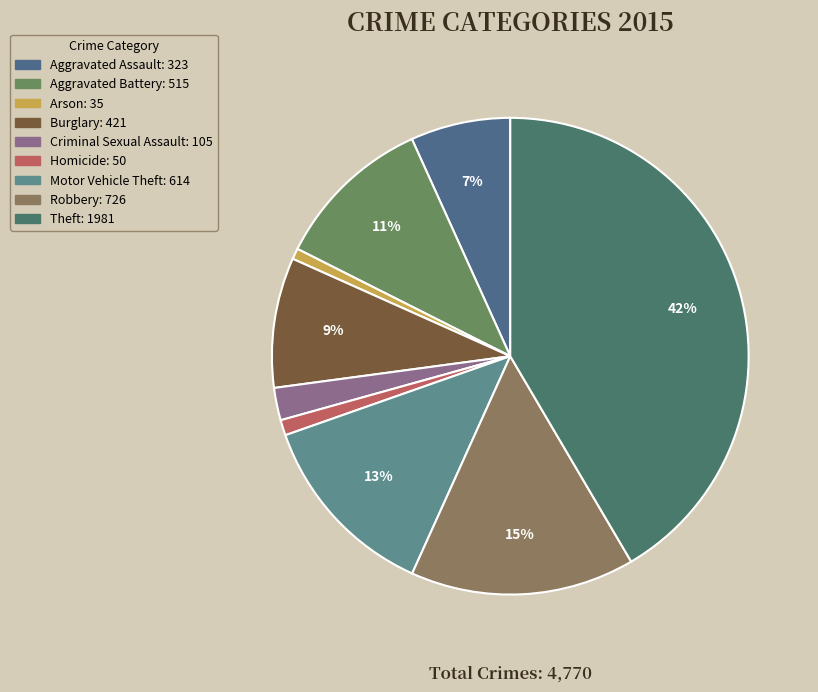

Rank the categories by value from lowest to highest.

Arson, Homicide, Criminal Sexual Assault, Aggravated Assault, Burglary, Aggravated Battery, Motor Vehicle Theft, Robbery, Theft